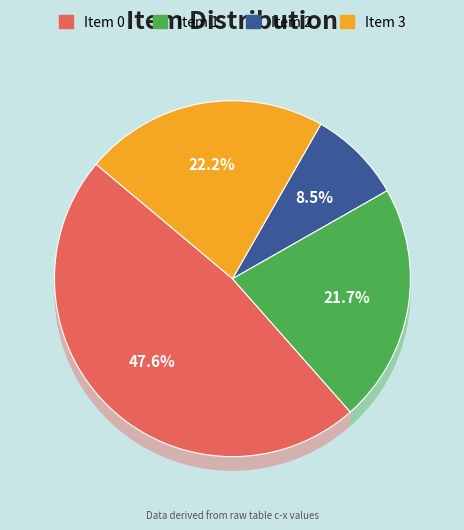

What percentage is the 2 slice, to the nearest percent?

8%